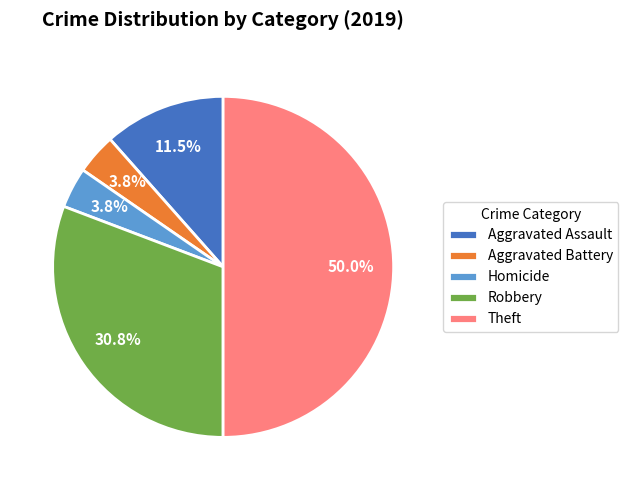

Does Aggravated Assault account for over 50% of the chart?

No